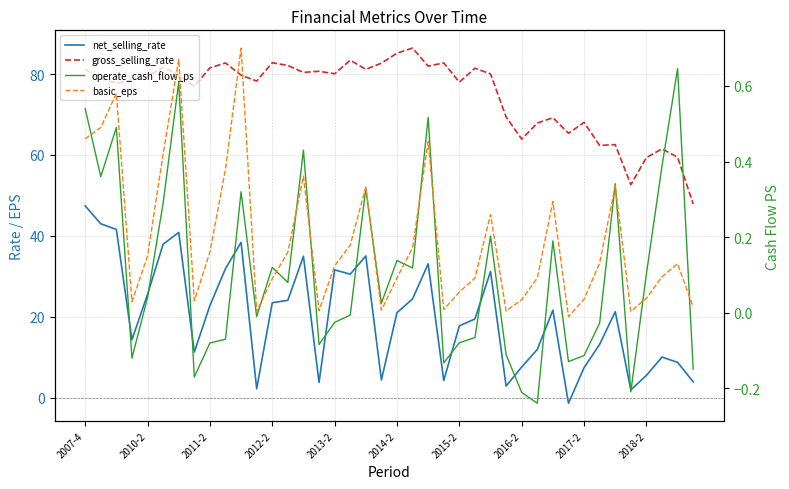

At which category does the chart reach its minimum across all series?

31